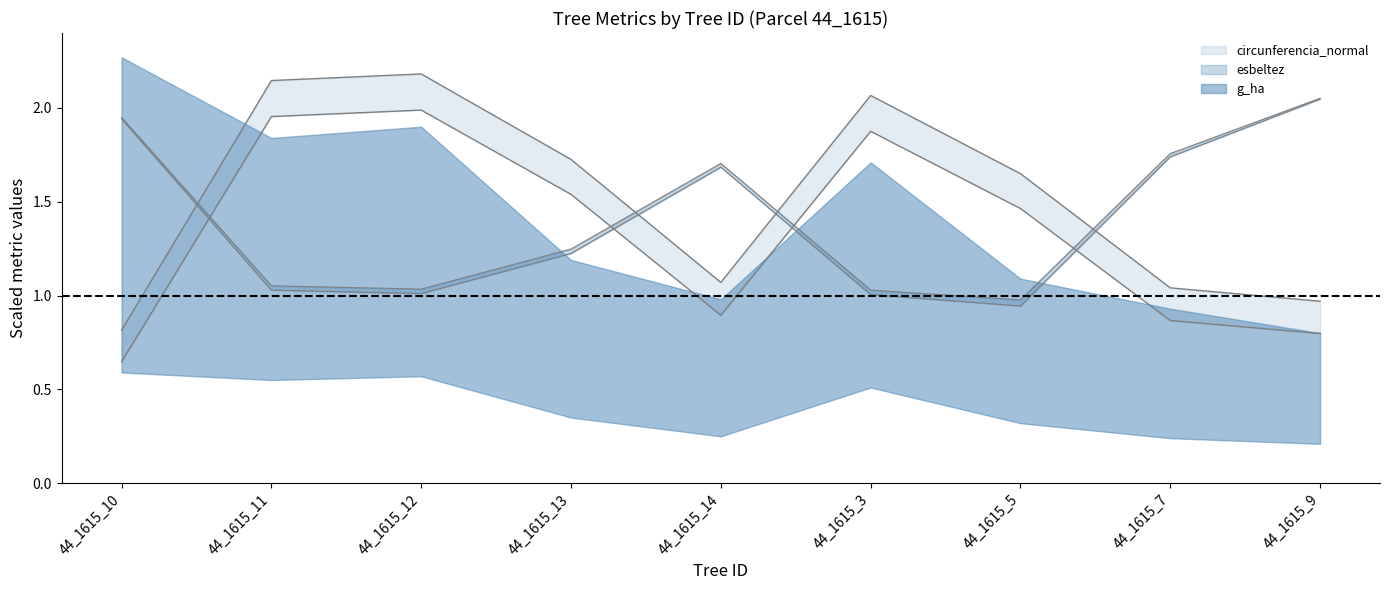

What is the difference between the circunferencia_normal values at 44_1615_3 and 44_1615_7?

1.0